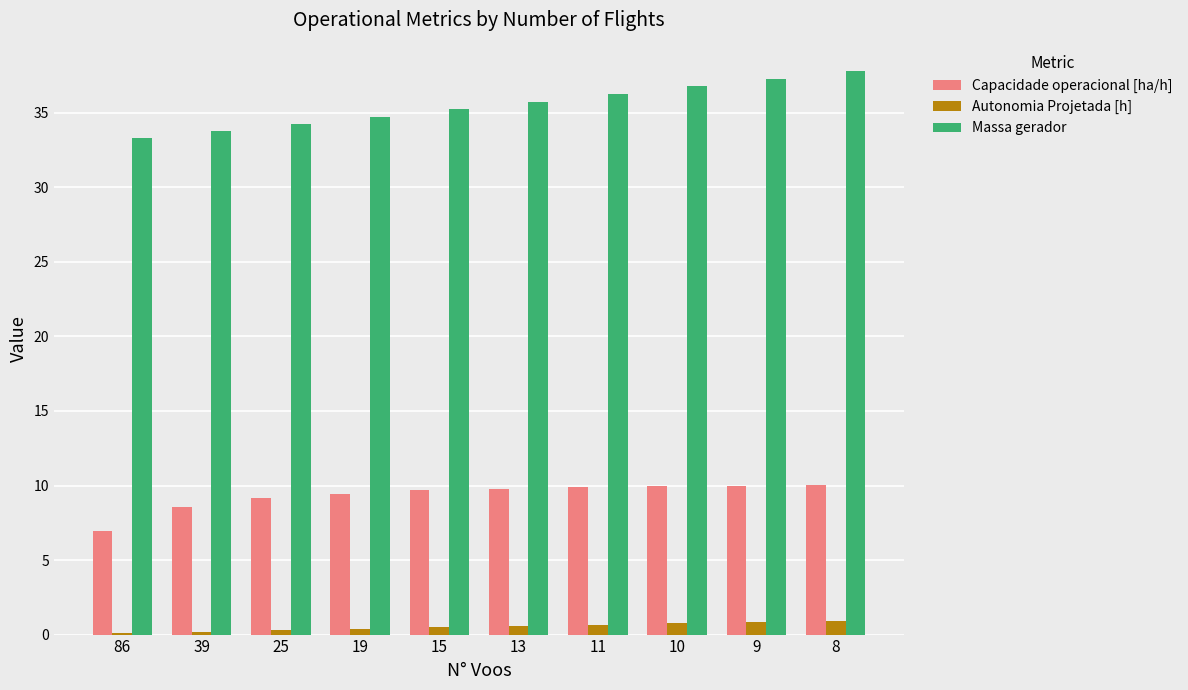

How many distinct data groups are displayed?

3